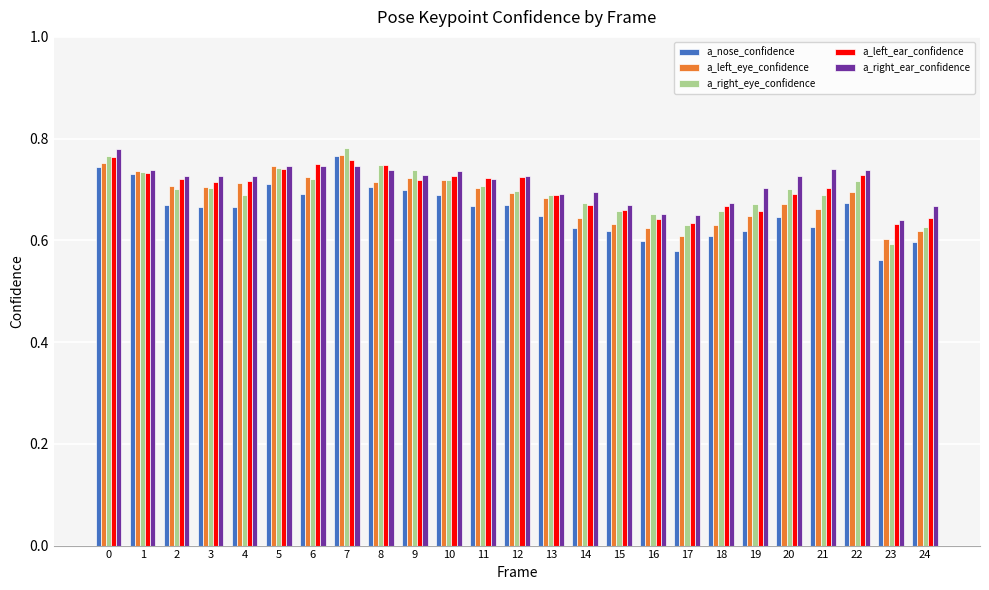

Is it true that a_nose_confidence equals 0.2 at 13?

False